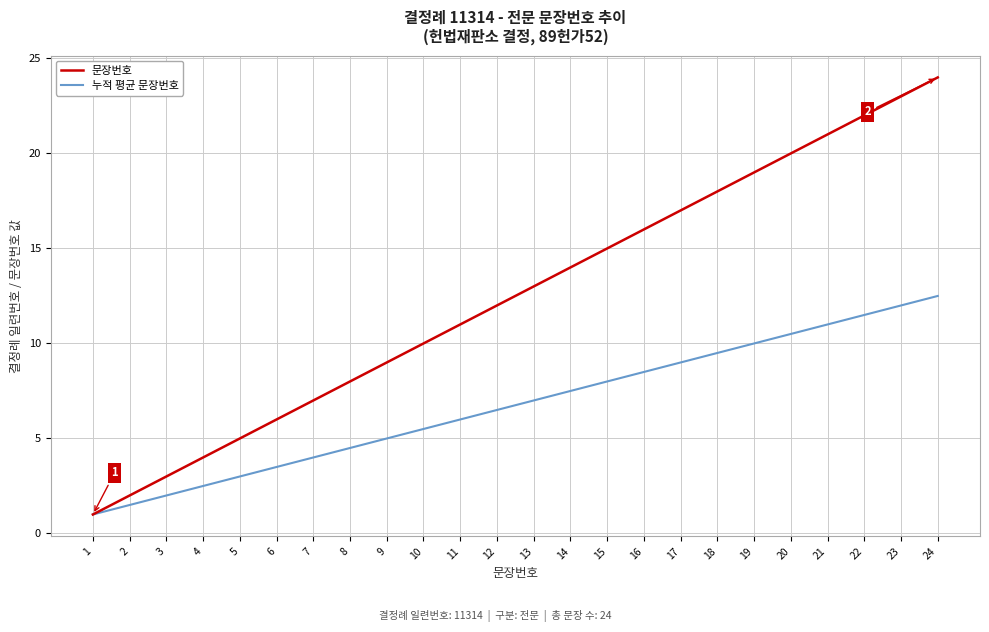

Reading right to left, what are all the values shown in this chart?

문장번호: 24.0	23.0	22.0	21.0	20.0	19.0	18.0	17.0	16.0	15.0	14.0	13.0	12.0	11.0	10.0	9.0	8.0	7.0	6.0	5.0	4.0	3.0	2.0	1.0
누적 평균 문장번호: 12.5	12.0	11.5	11.0	10.5	10.0	9.5	9.0	8.5	8.0	7.5	7.0	6.5	6.0	5.5	5.0	4.5	4.0	3.5	3.0	2.5	2.0	1.5	1.0